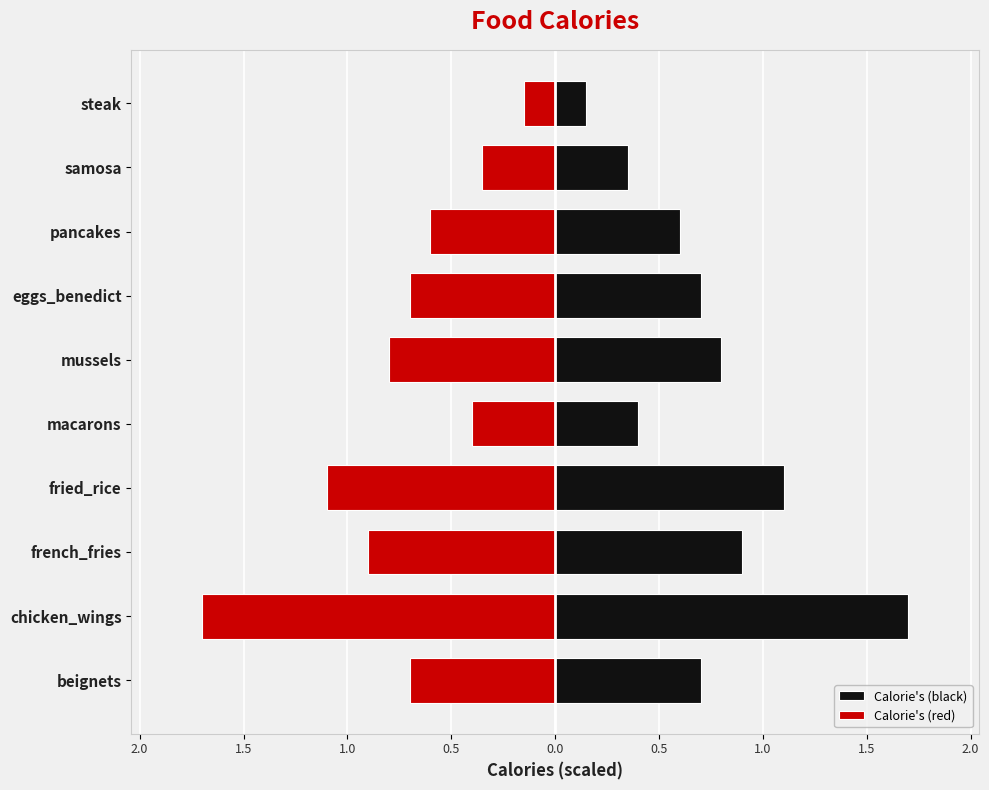

At how many categories does at least one series exceed 0?

10